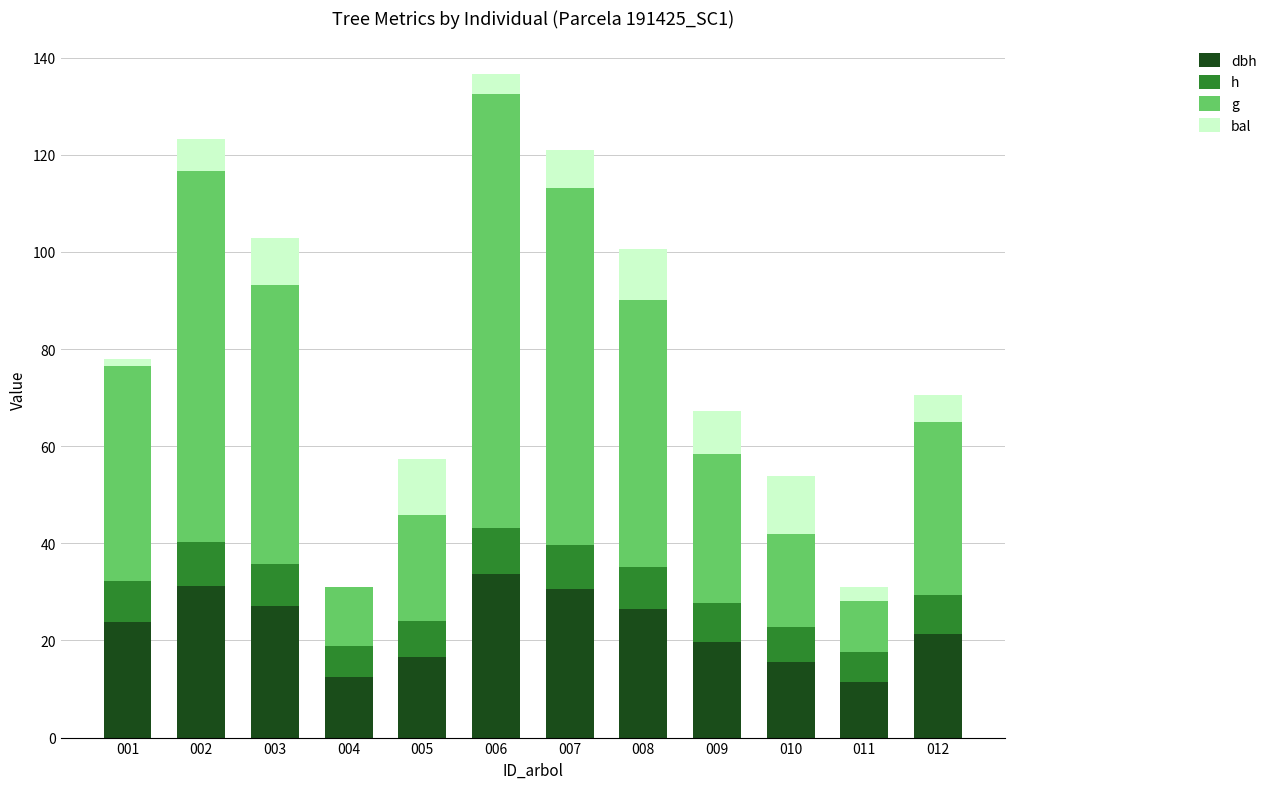

At which category is the sum across all series the highest?

006